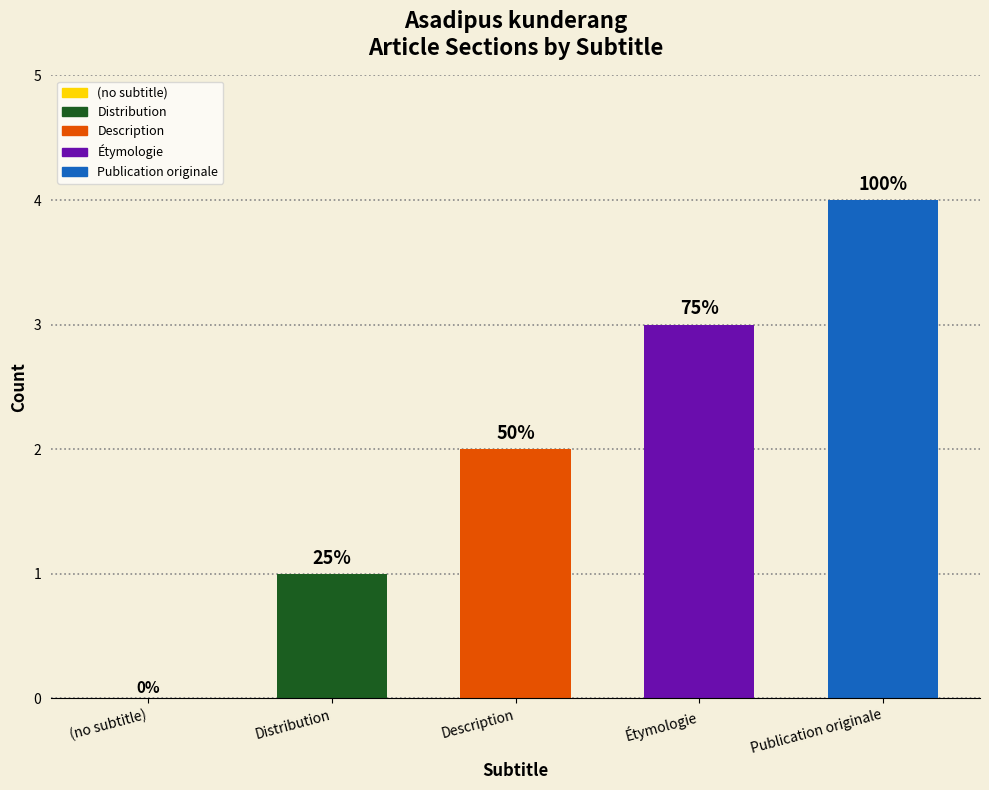

Are the bars horizontal?

No